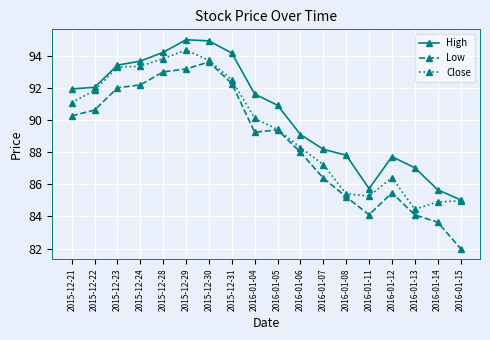

The value of Close at 2016-01-06 is 144.0. True or false?

False